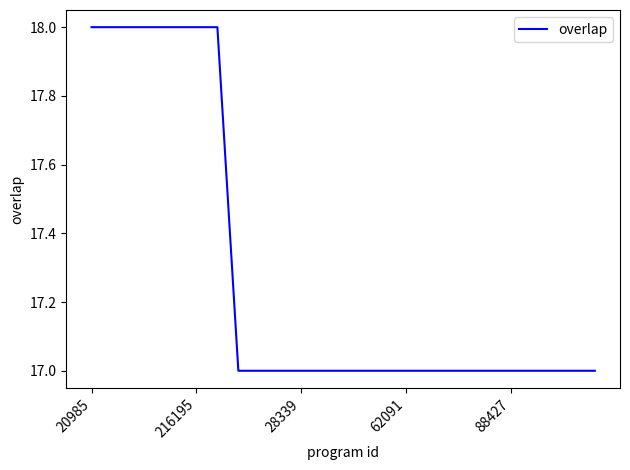

What is the greatest value displayed?

18